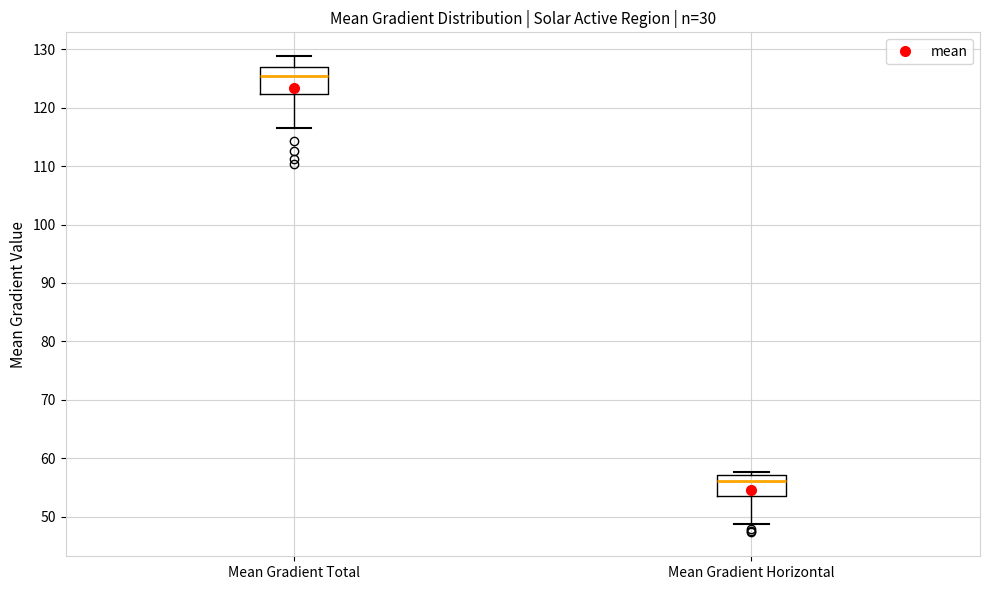

Reading left to right, transcribe this box plot: for each box, give where its median line is, the range the box spans, and where its two whiskers end, as read against the y-axis. The values are not printed on the chart, so give them approximately, as read against the axis.

Mean Gradient Total: median 125, box 122 to 127, whiskers 116 to 129
Mean Gradient Horizontal: median 56, box 54 to 57, whiskers 49 to 58